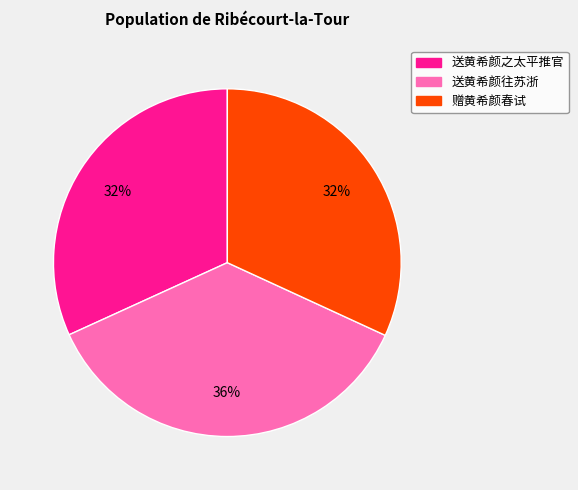

To the nearest percent, what is the average slice percentage?

33%